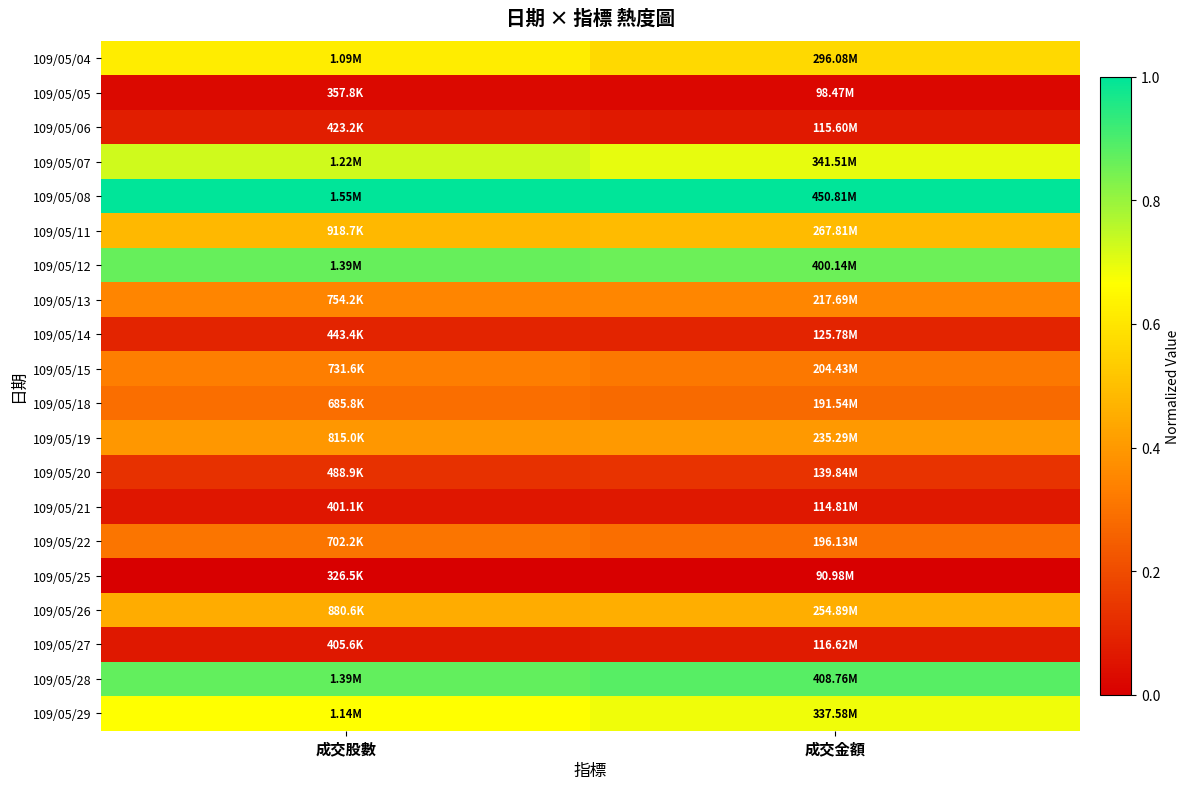

What is the total value across all series at 成交股數?

7.8